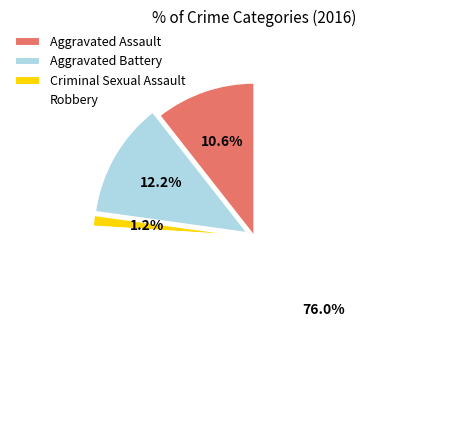

What percentage is the Aggravated Battery slice, to the nearest percent?

12%